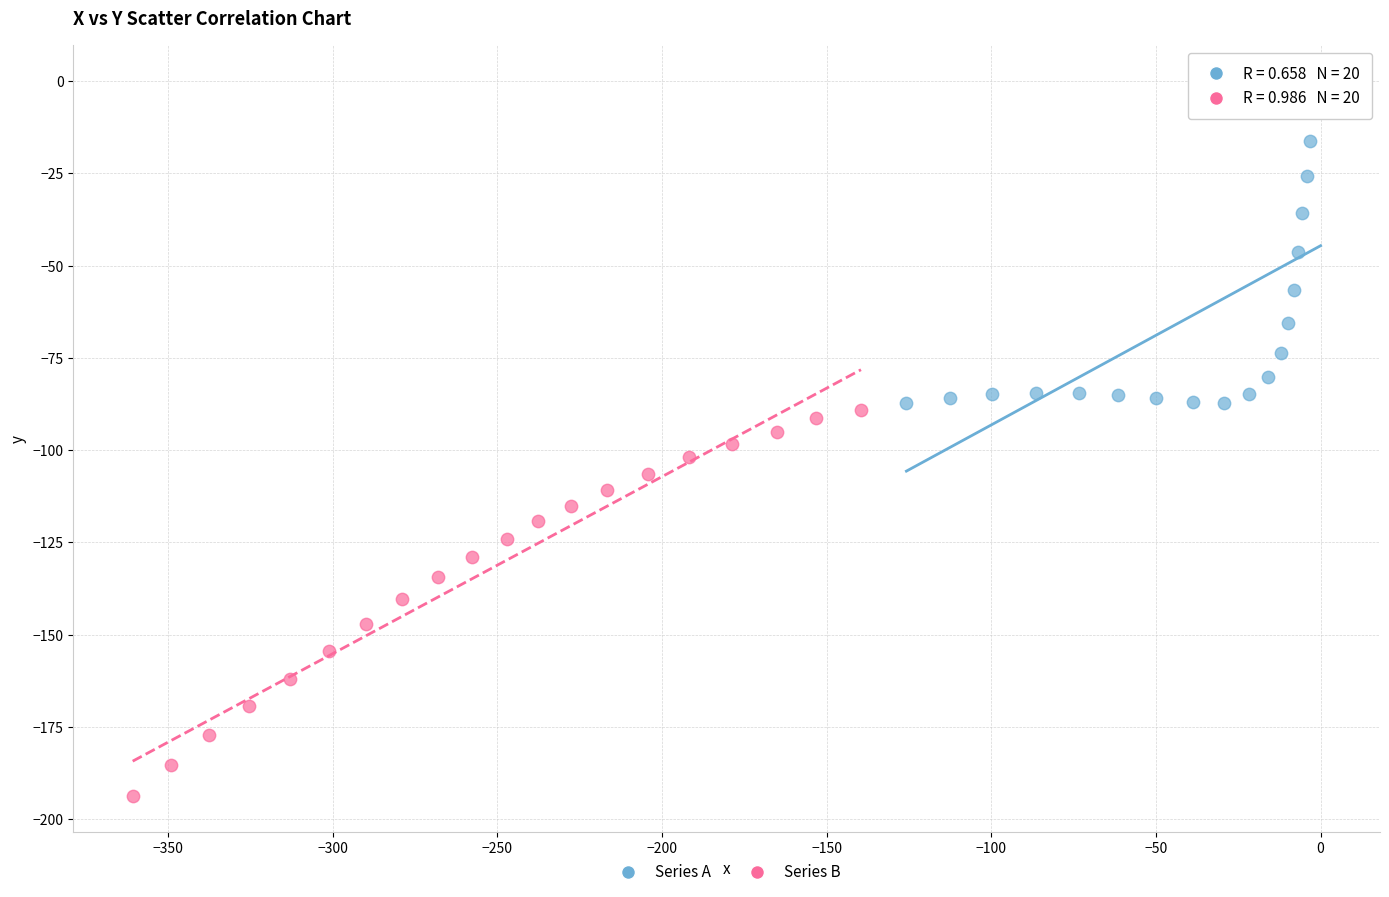

Which series contains the highest Y value?

Series A